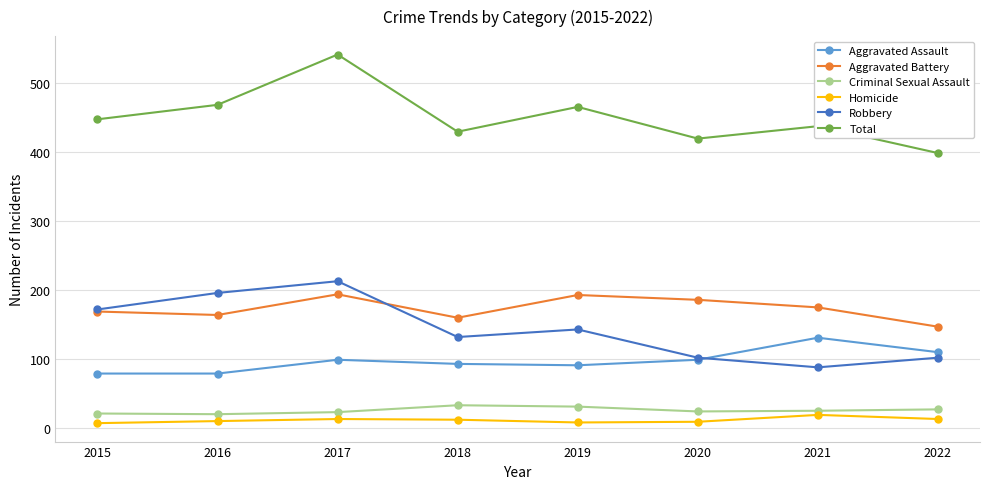

What is the sum of the Aggravated Assault values at 2015 and 2020?

178